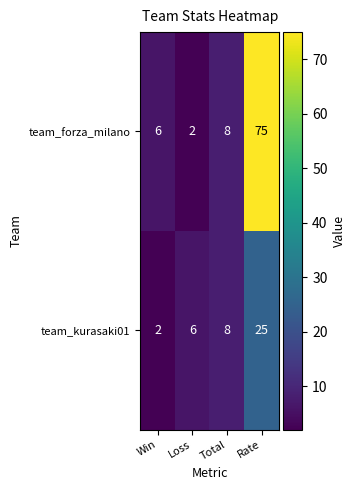

At which label is team_forza_milano closest to 38?

Total